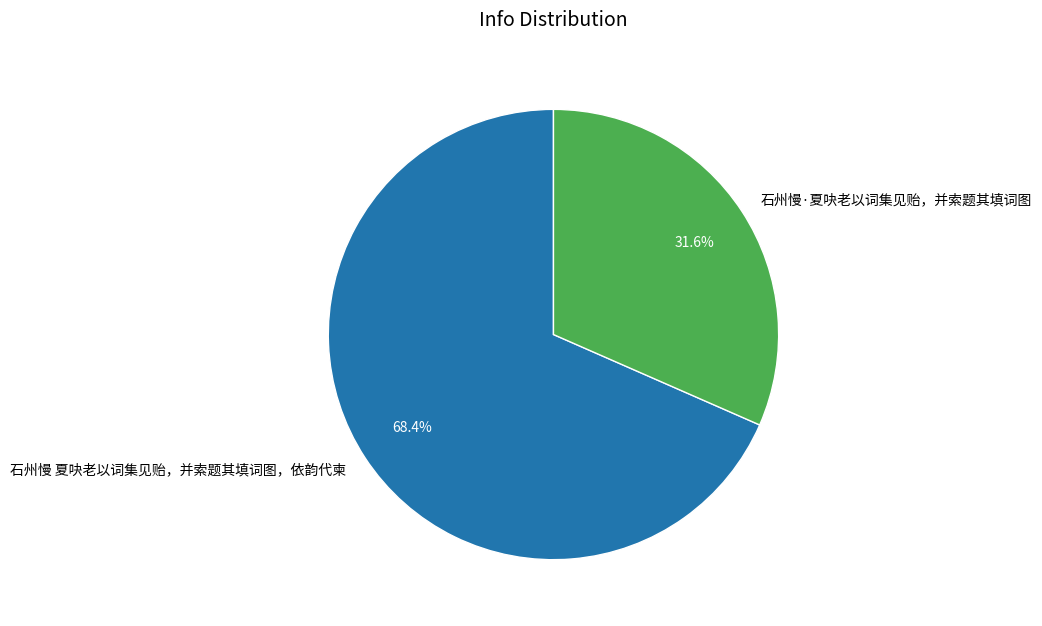

Which category has the smallest portion of the pie?

石州慢·夏吷老以词集见贻，并索题其填词图